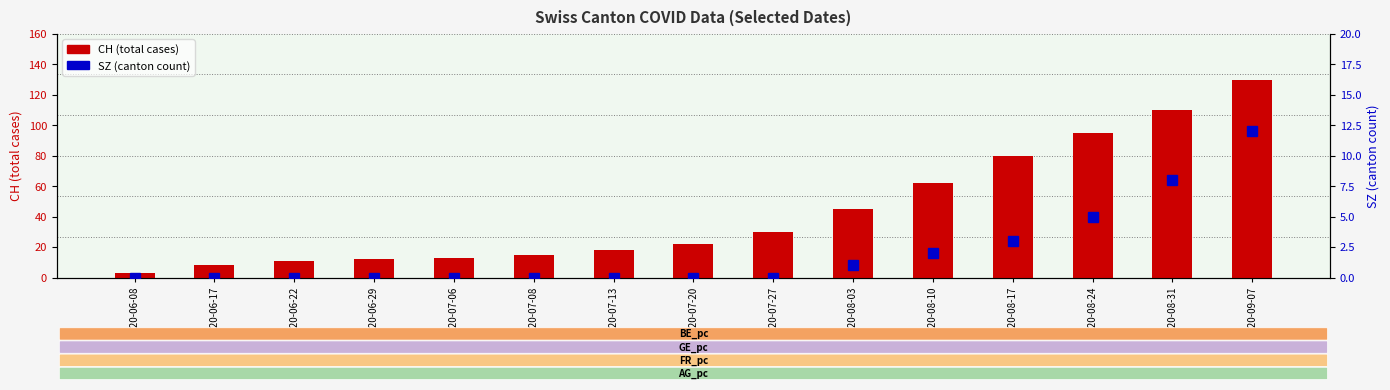

Is it true that CH (total cases) equals 6 at 2020-07-20?

False